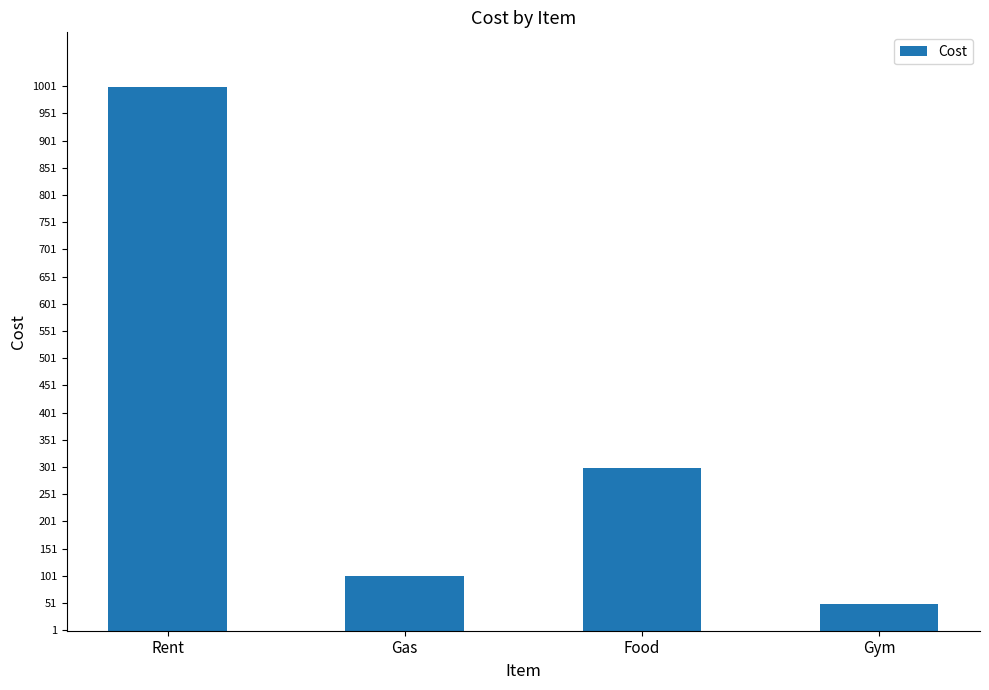

At which category does the chart reach its minimum across all series?

Gym